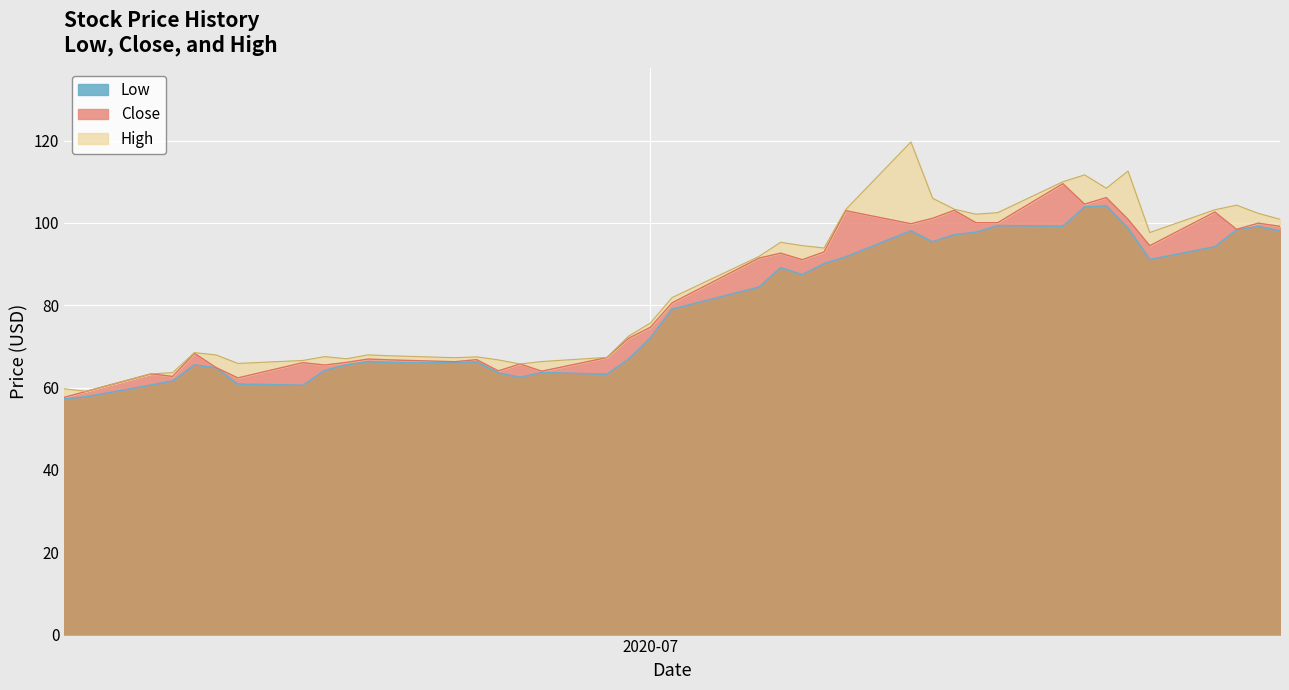

What is the highest value of the Low series?

104.1